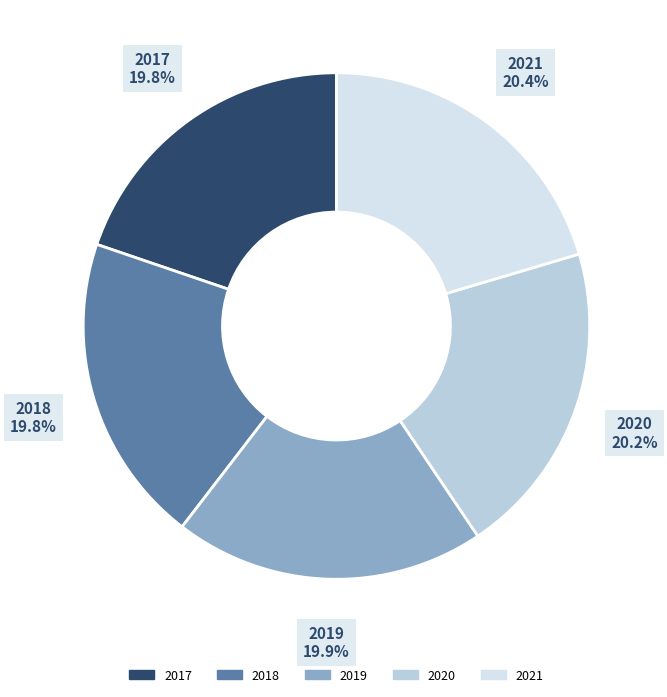

Is it true that 2019 is 8% of the pie?

False